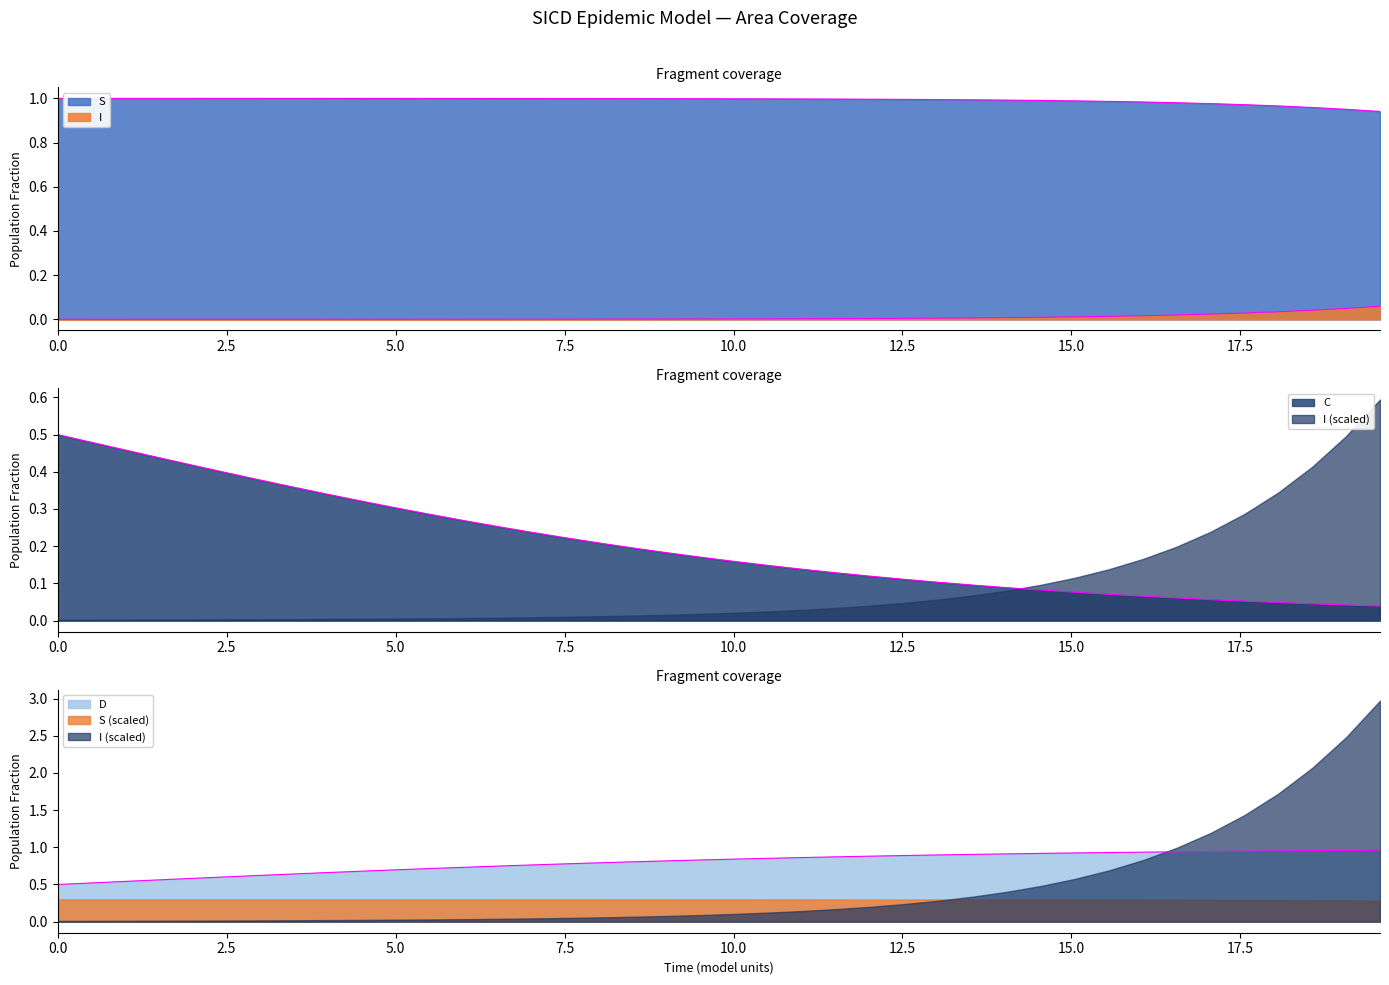

True or false: C and S intersect in this chart.

False